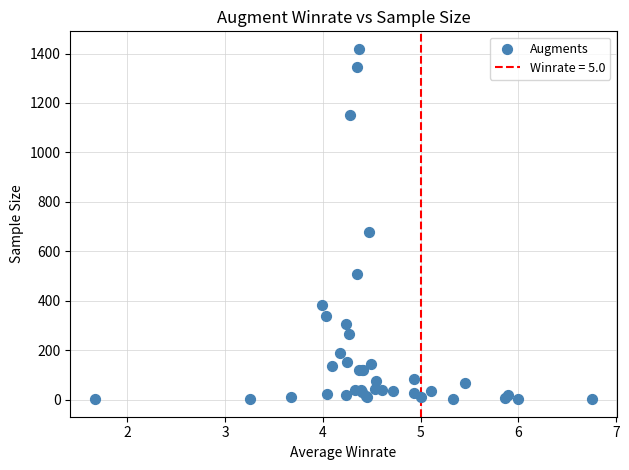

What Y value in the scatter plot is closest to 710?

680